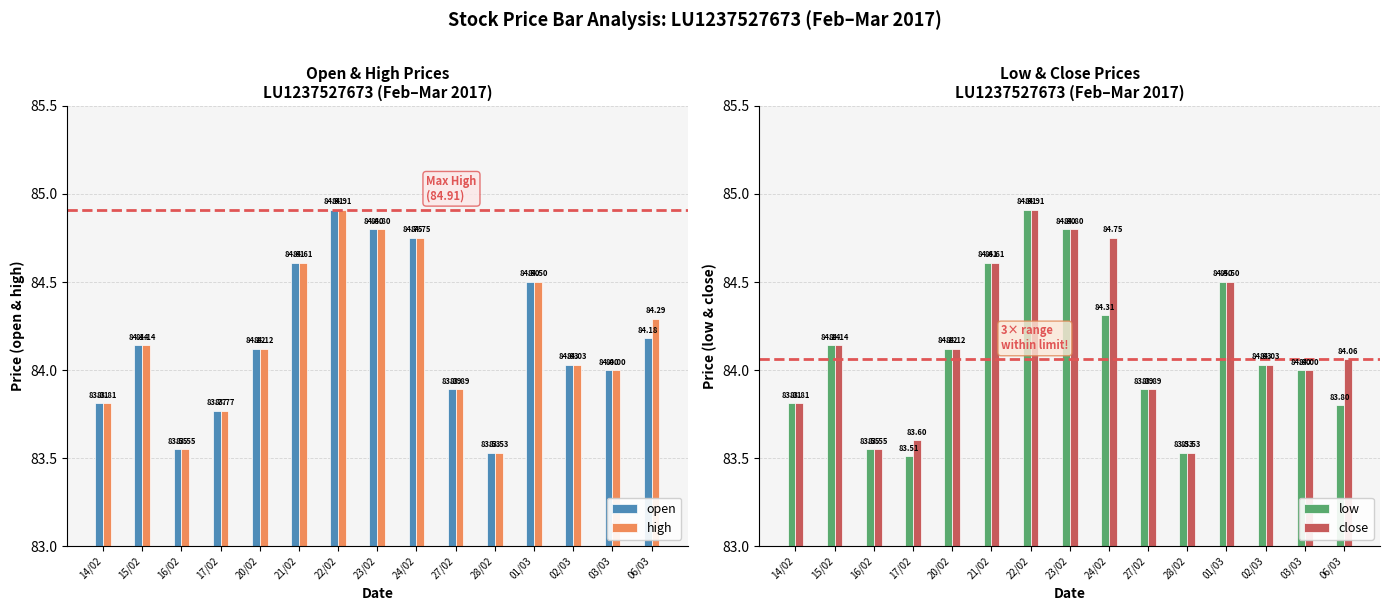

Rank the categories by low value from lowest to highest.

17/02, 28/02, 16/02, 06/03, 14/02, 27/02, 03/03, 02/03, 20/02, 15/02, 24/02, 01/03, 21/02, 23/02, 22/02